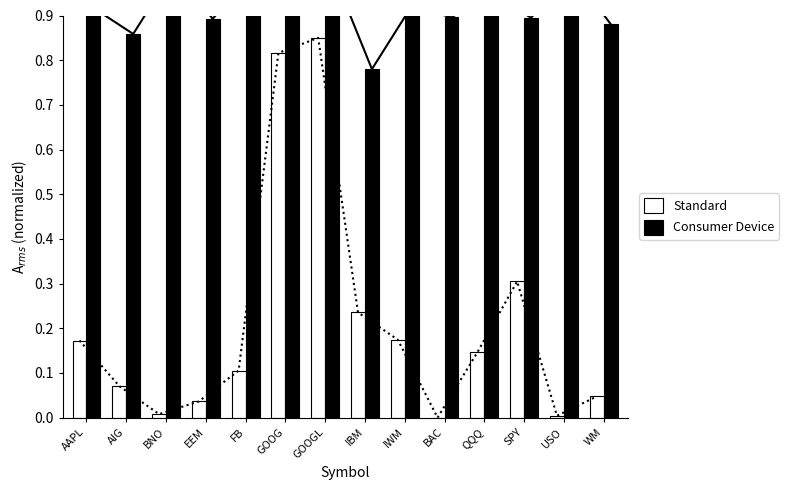

Does the chart contain any negative values?

No